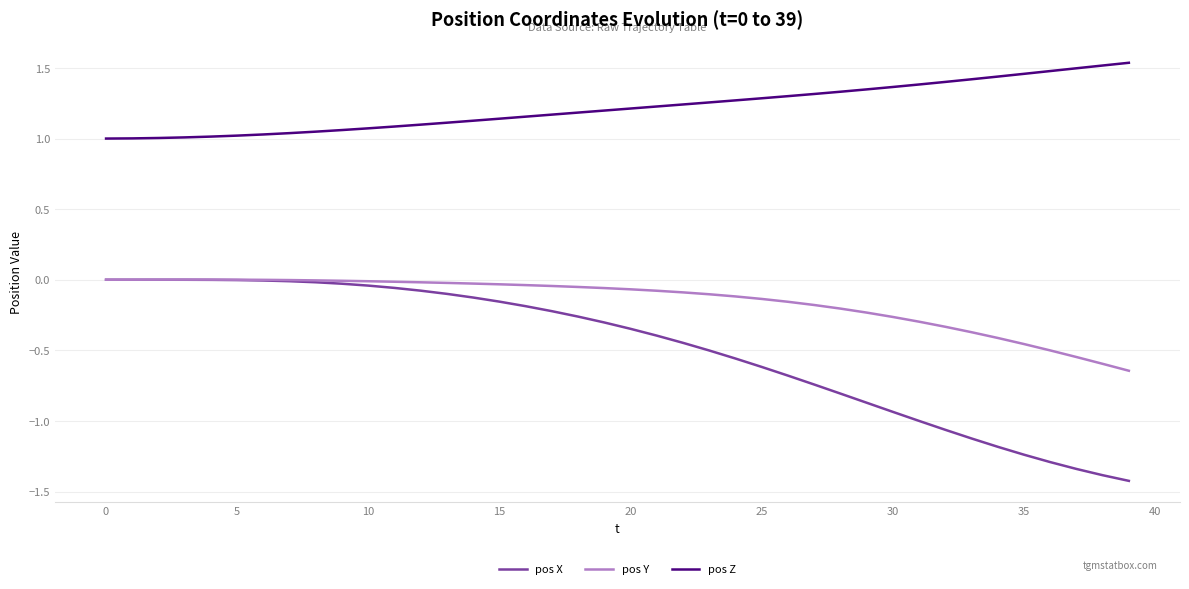

Which series has the largest total across all categories?

pos Z